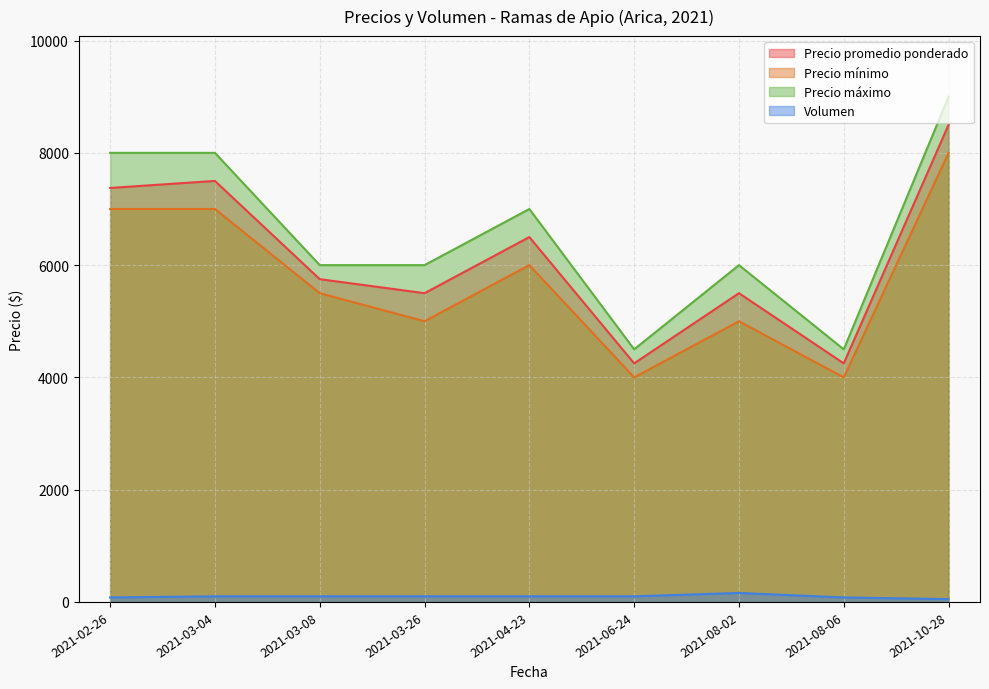

Which category has the lowest value in the Precio máximo series?

2021-06-24